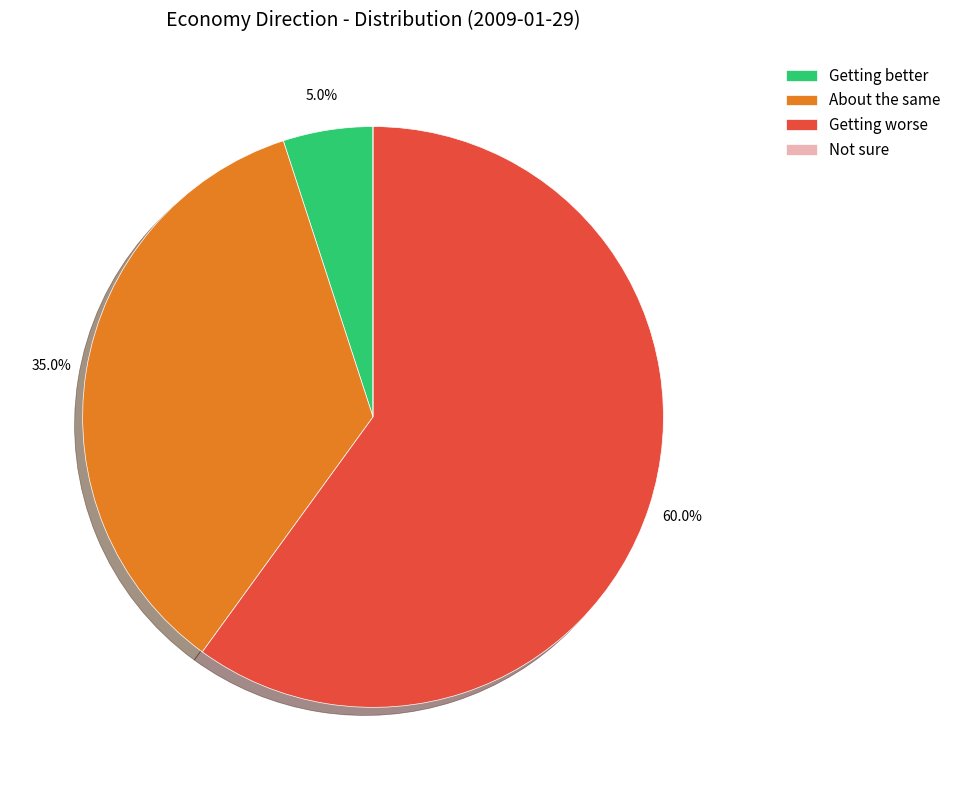

What is the largest slice in the pie chart?

Getting worse